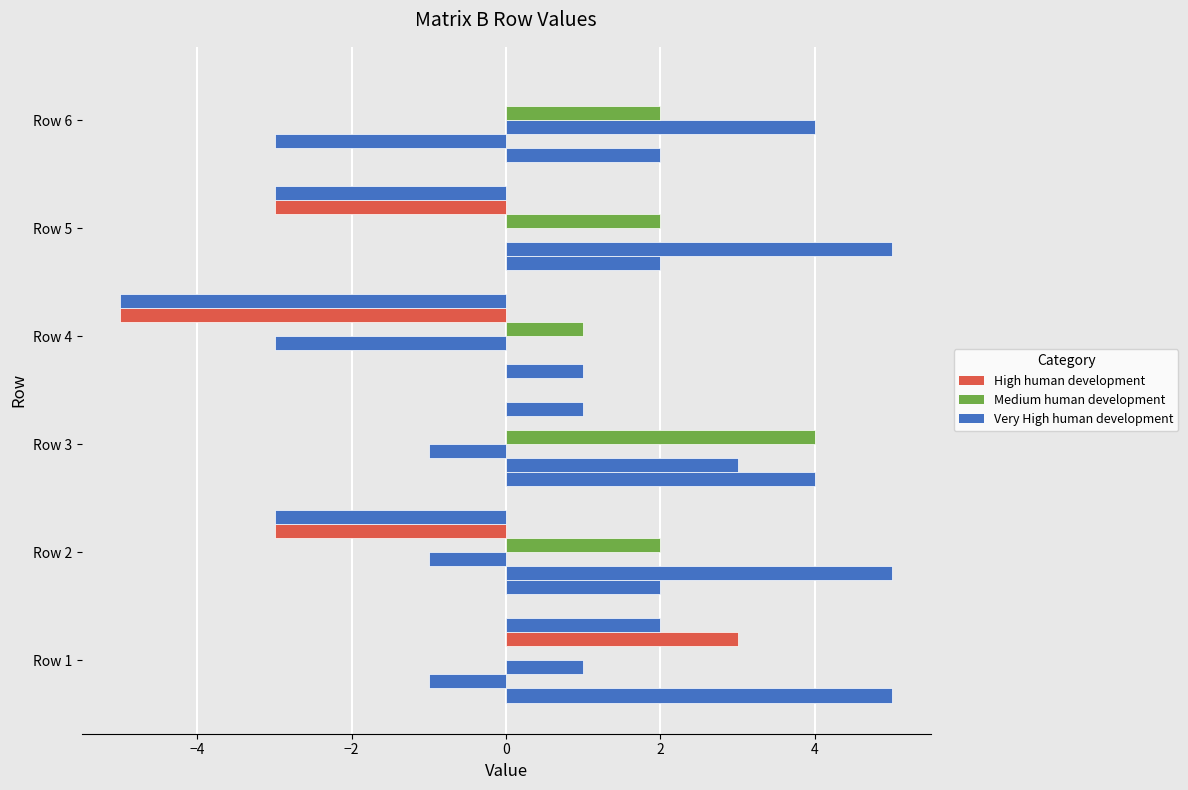

What are all the series names shown in the legend?

Very High human development, Medium human development, High human development